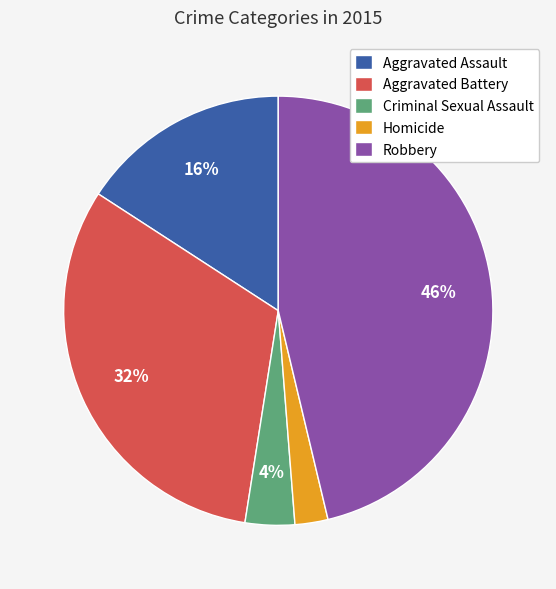

How many segments does this pie chart have?

5